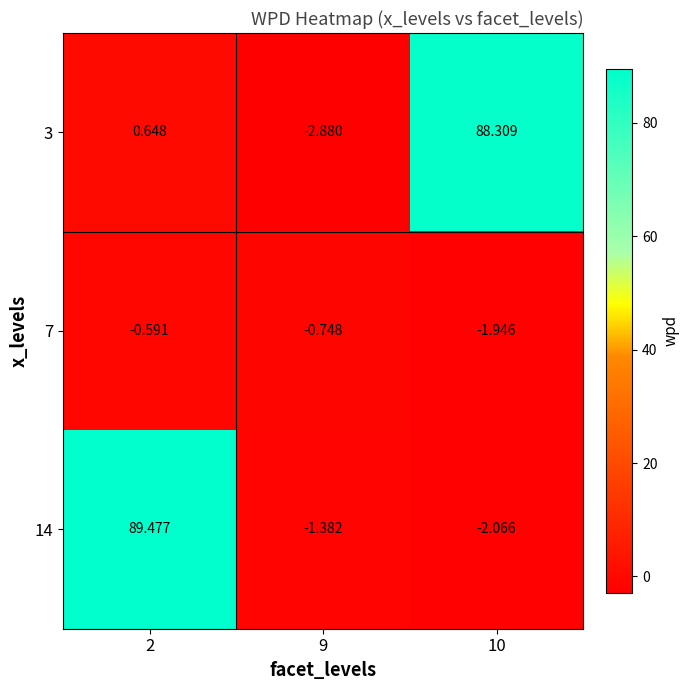

What is the maximum value shown in the chart?

89.5